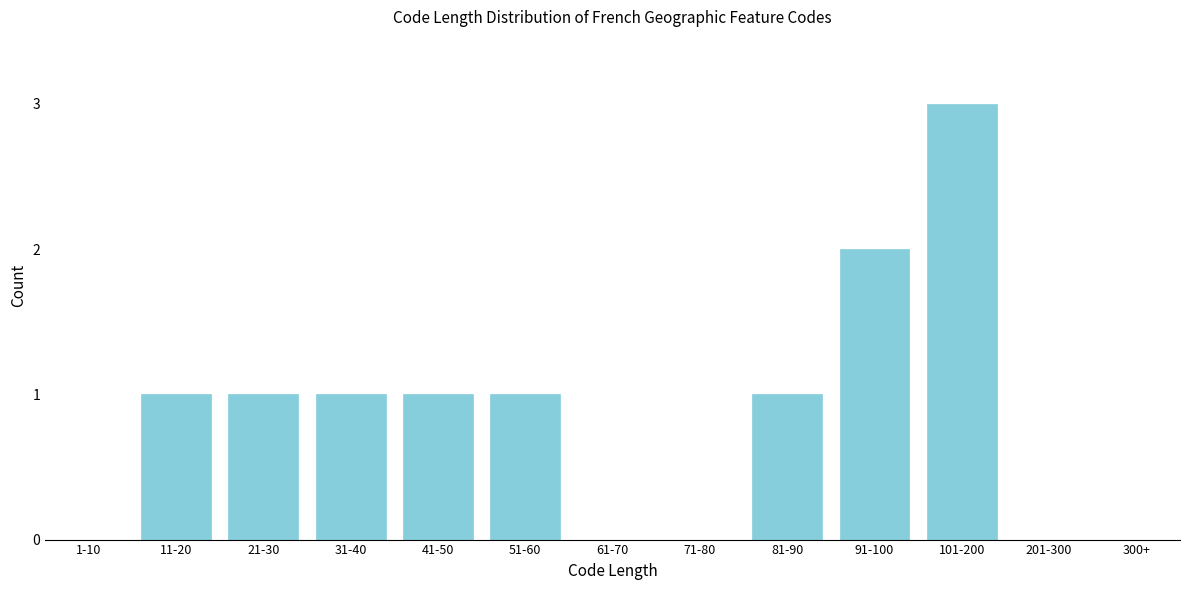

Reading left to right, extract all data points from this chart.

1-10=0	11-20=1	21-30=1	31-40=1	41-50=1	51-60=1	61-70=0	71-80=0	81-90=1	91-100=2	101-200=3	201-300=0	300+=0